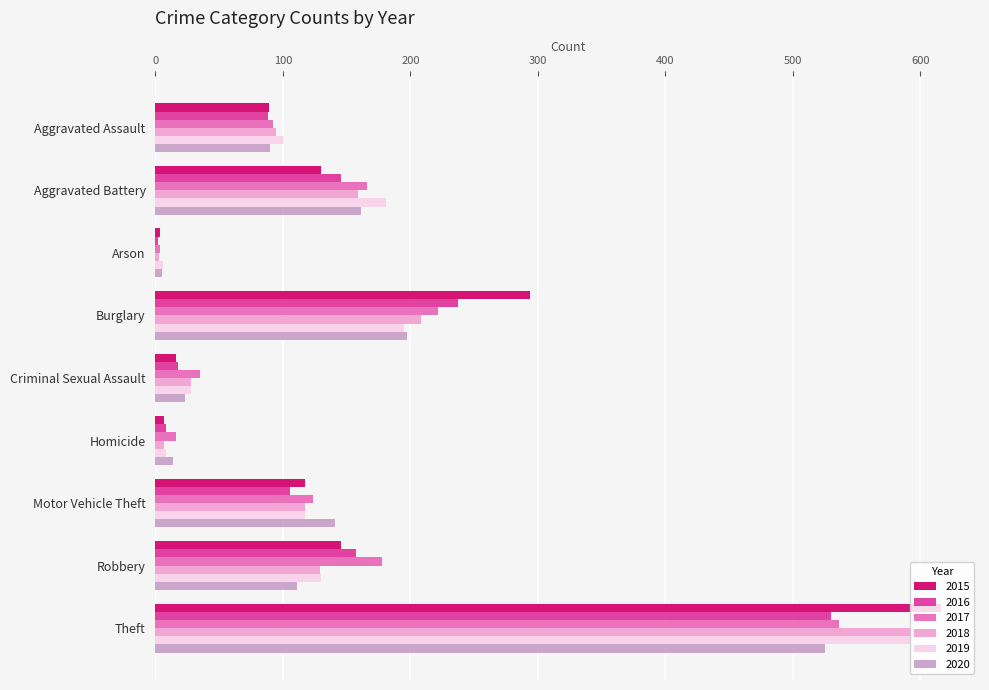

At which category is the sum across all series the highest?

Theft